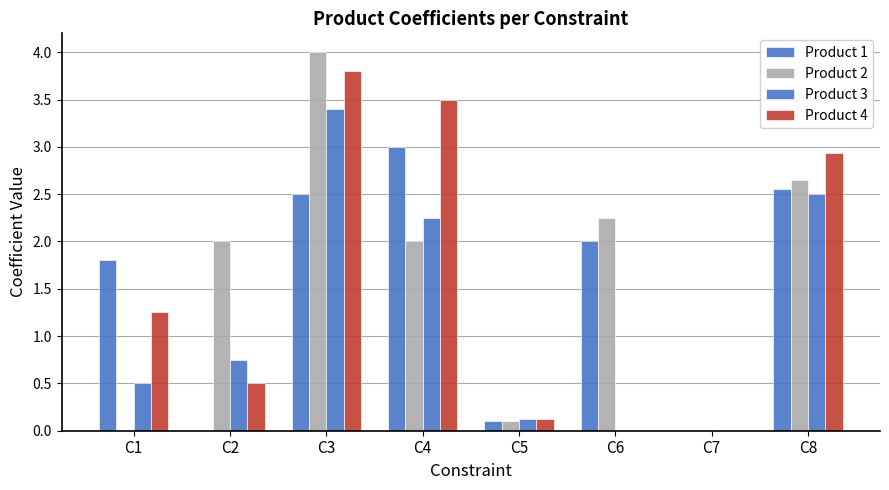

Reading right to left, transcribe all the data shown in this chart.

Product 1: C8=2.6	C7=0.0	C6=2.0	C5=0.1	C4=3.0	C3=2.5	C2=0.0	C1=1.8
Product 2: C8=2.6	C7=0.0	C6=2.2	C5=0.1	C4=2.0	C3=4.0	C2=2.0	C1=0.0
Product 3: C8=2.5	C7=0.0	C6=0.0	C5=0.1	C4=2.2	C3=3.4	C2=0.8	C1=0.5
Product 4: C8=2.9	C7=0.0	C6=0.0	C5=0.1	C4=3.5	C3=3.8	C2=0.5	C1=1.2